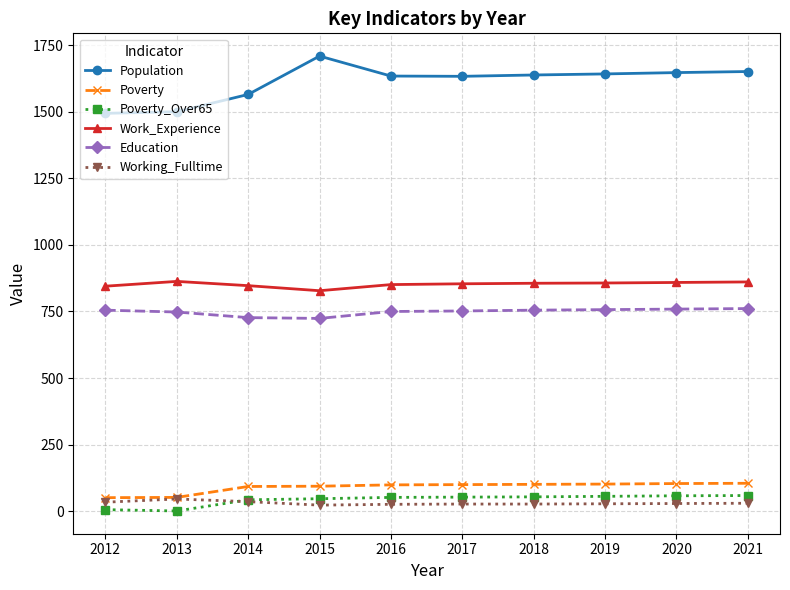

Which series has the widest spread of values?

Population